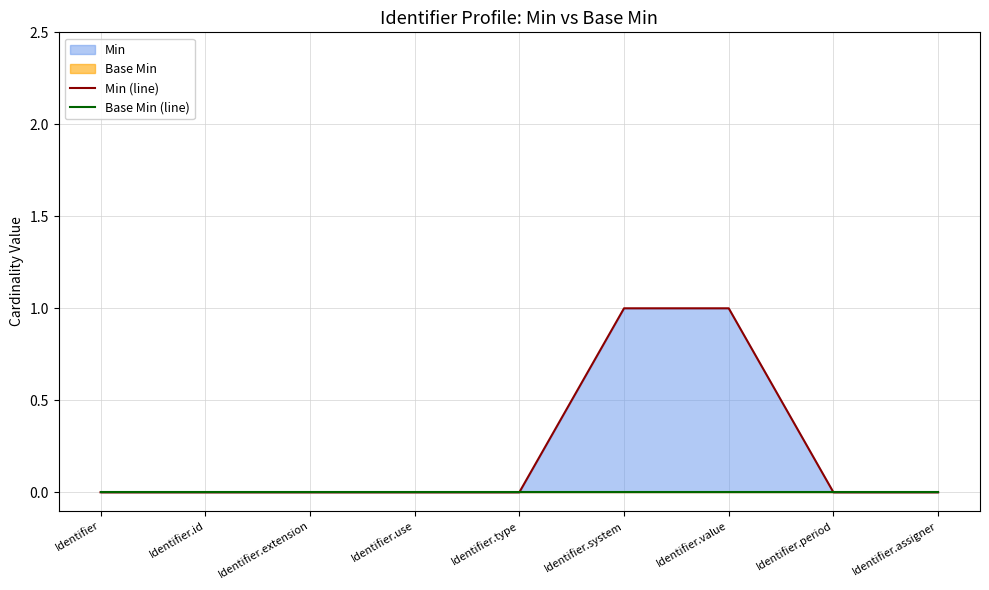

Reading right to left, what are all the values shown in this chart?

Min (line): Identifier.assigner=0	Identifier.period=0	Identifier.value=1	Identifier.system=1	Identifier.type=0	Identifier.use=0	Identifier.extension=0	Identifier.id=0	Identifier=0
Base Min (line): Identifier.assigner=0	Identifier.period=0	Identifier.value=0	Identifier.system=0	Identifier.type=0	Identifier.use=0	Identifier.extension=0	Identifier.id=0	Identifier=0